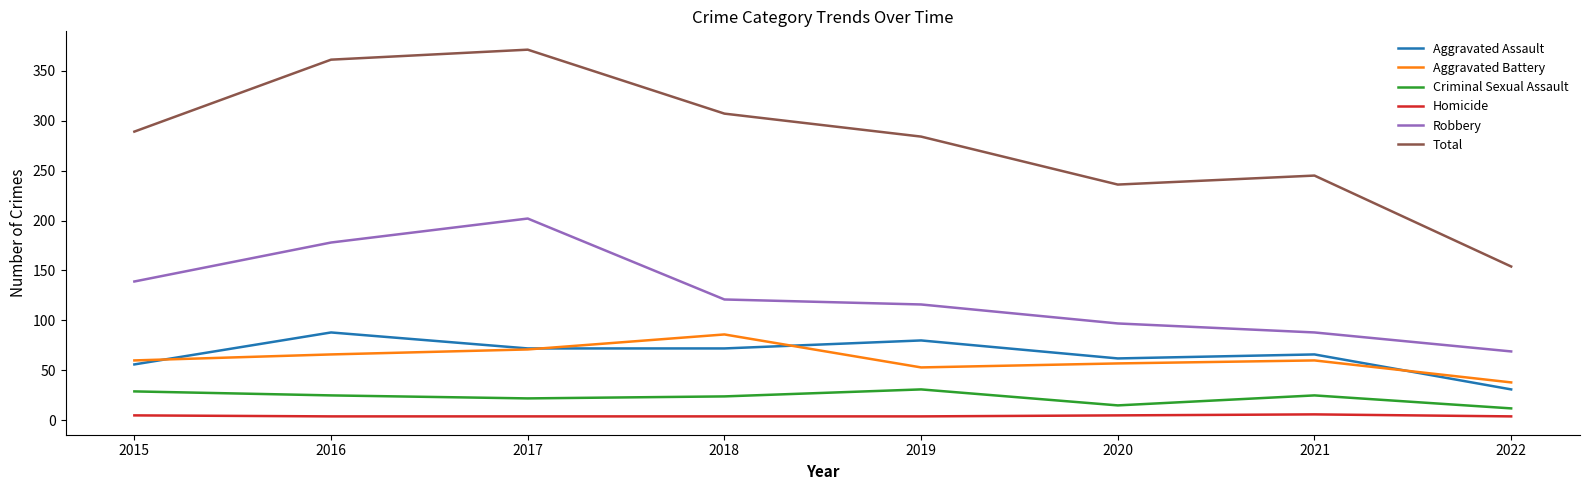

What is the lowest value of the Aggravated Assault series?

31